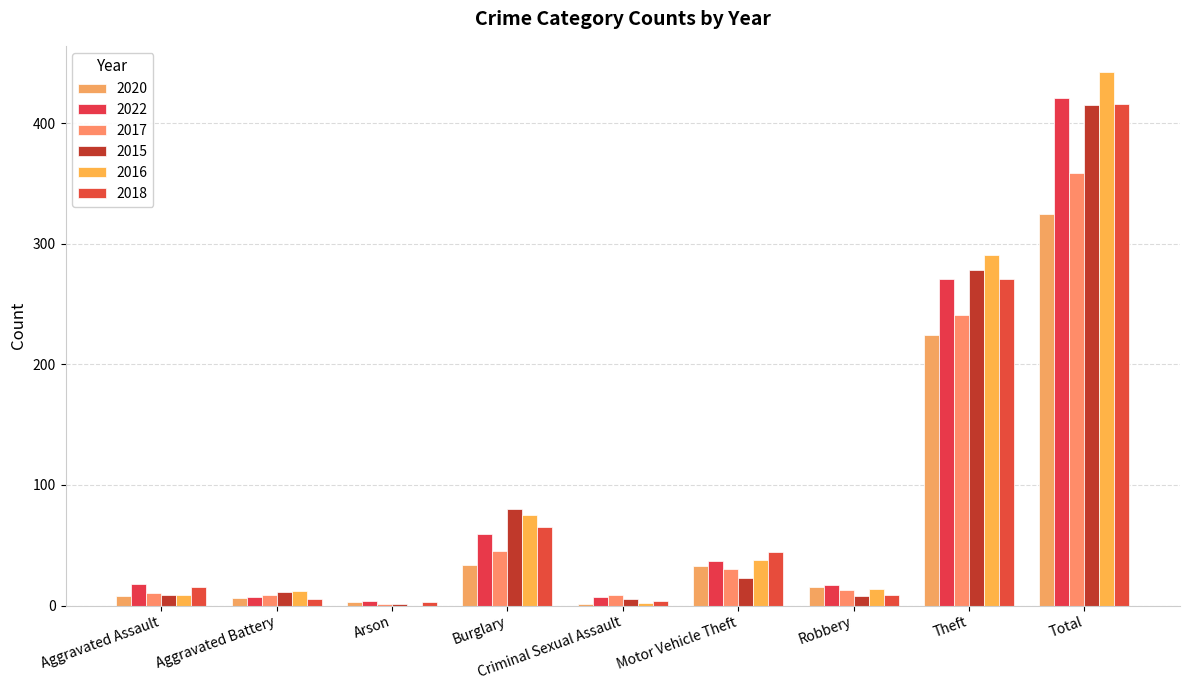

What is the sum of the 2018 values at Total and Aggravated Battery?

421